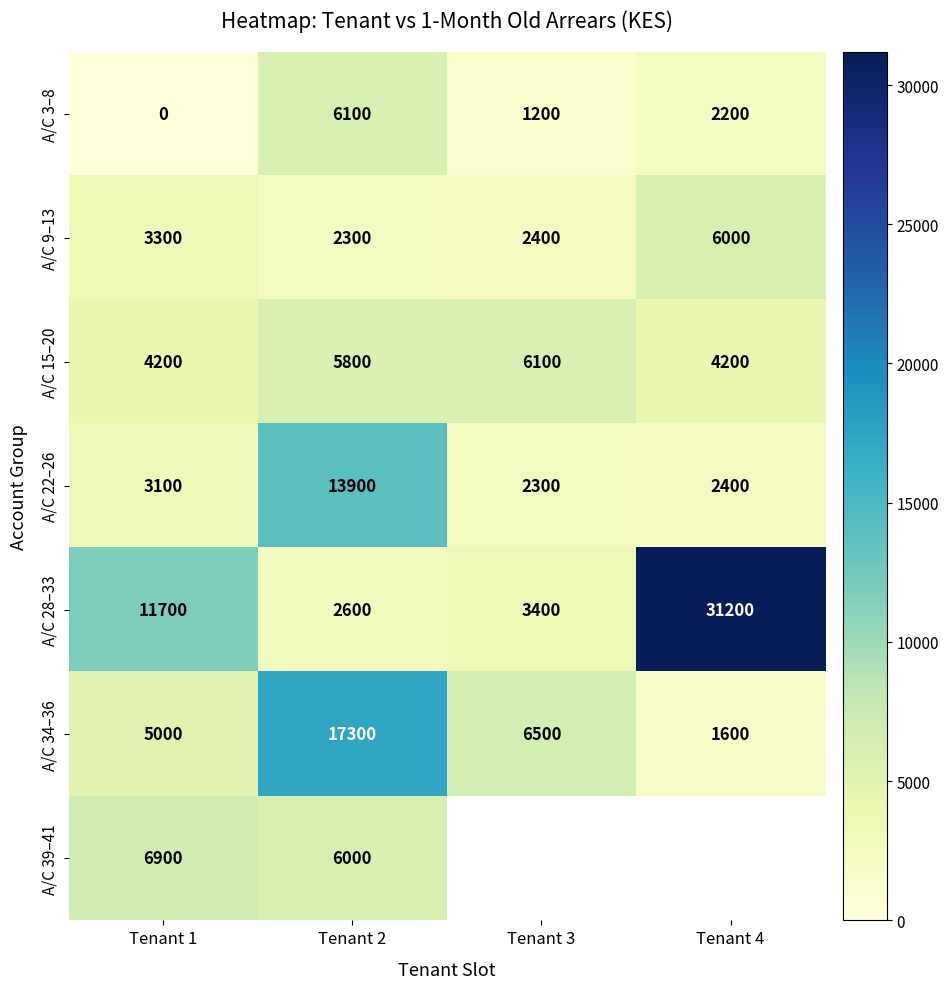

At which category is the sum across all series the highest?

Tenant 2